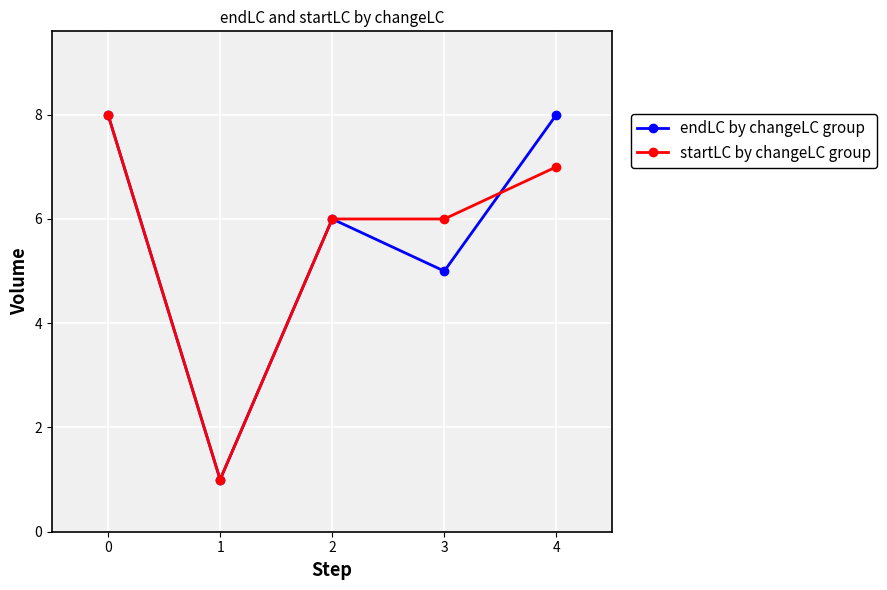

At how many categories does at least one series exceed 5?

4